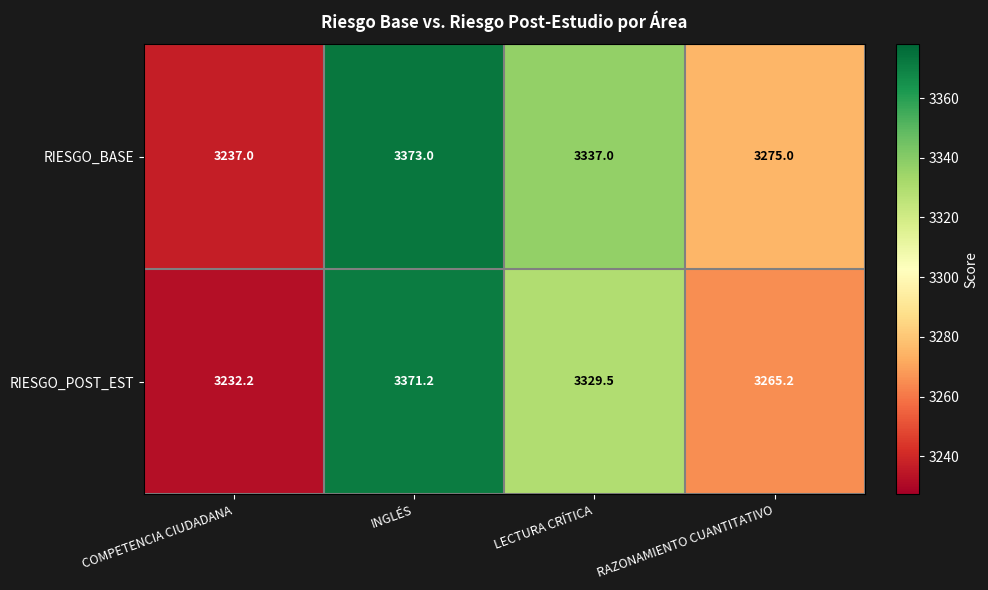

Reading left to right, transcribe all the data shown in this chart.

RIESGO_BASE: COMPETENCIA CIUDADANA=3237.0	INGLÉS=3373.0	LECTURA CRÍTICA=3337.0	RAZONAMIENTO CUANTITATIVO=3275.0
RIESGO_POST_EST: COMPETENCIA CIUDADANA=3232.2	INGLÉS=3371.2	LECTURA CRÍTICA=3329.5	RAZONAMIENTO CUANTITATIVO=3265.2